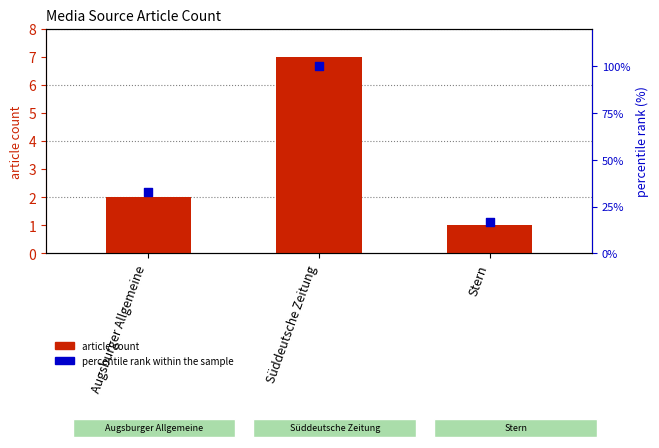

Which series has the largest total across all categories?

percentile rank within the sample